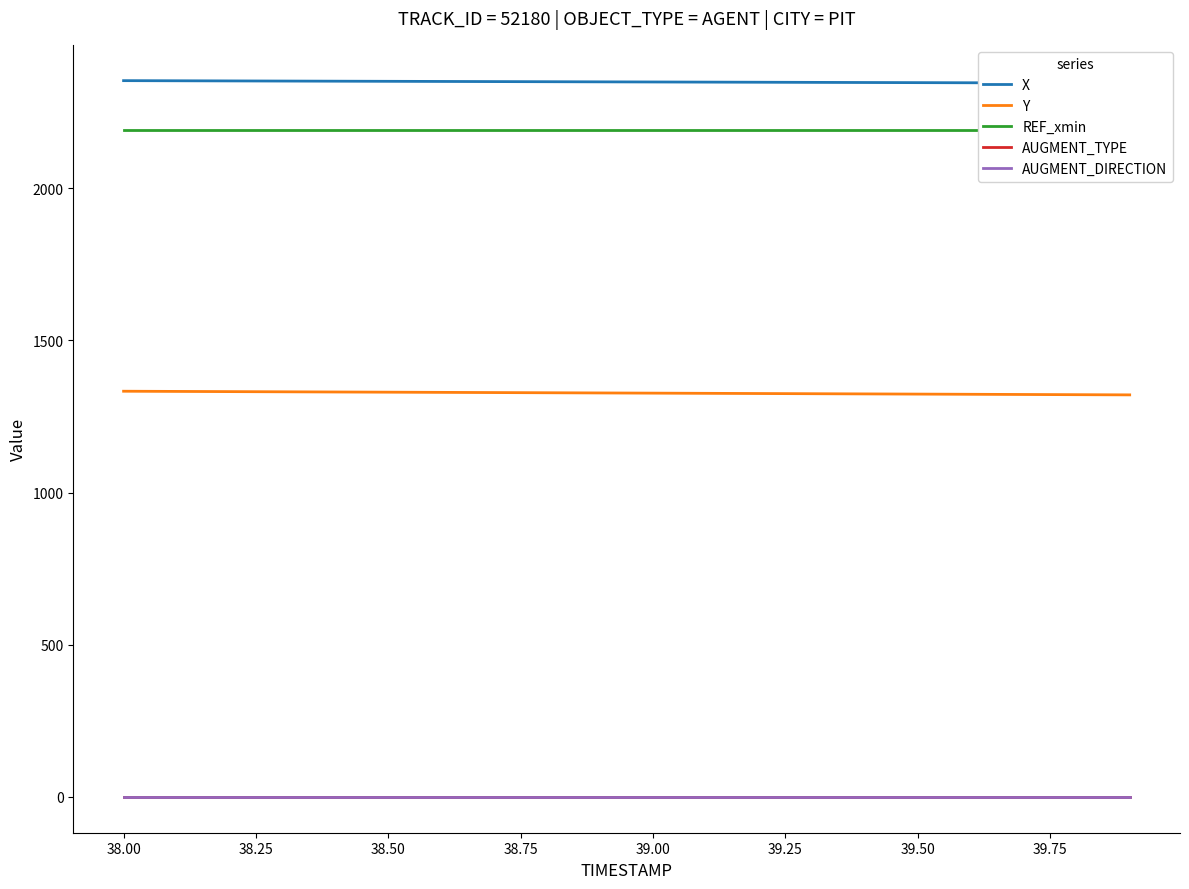

How many distinct data groups are displayed?

5